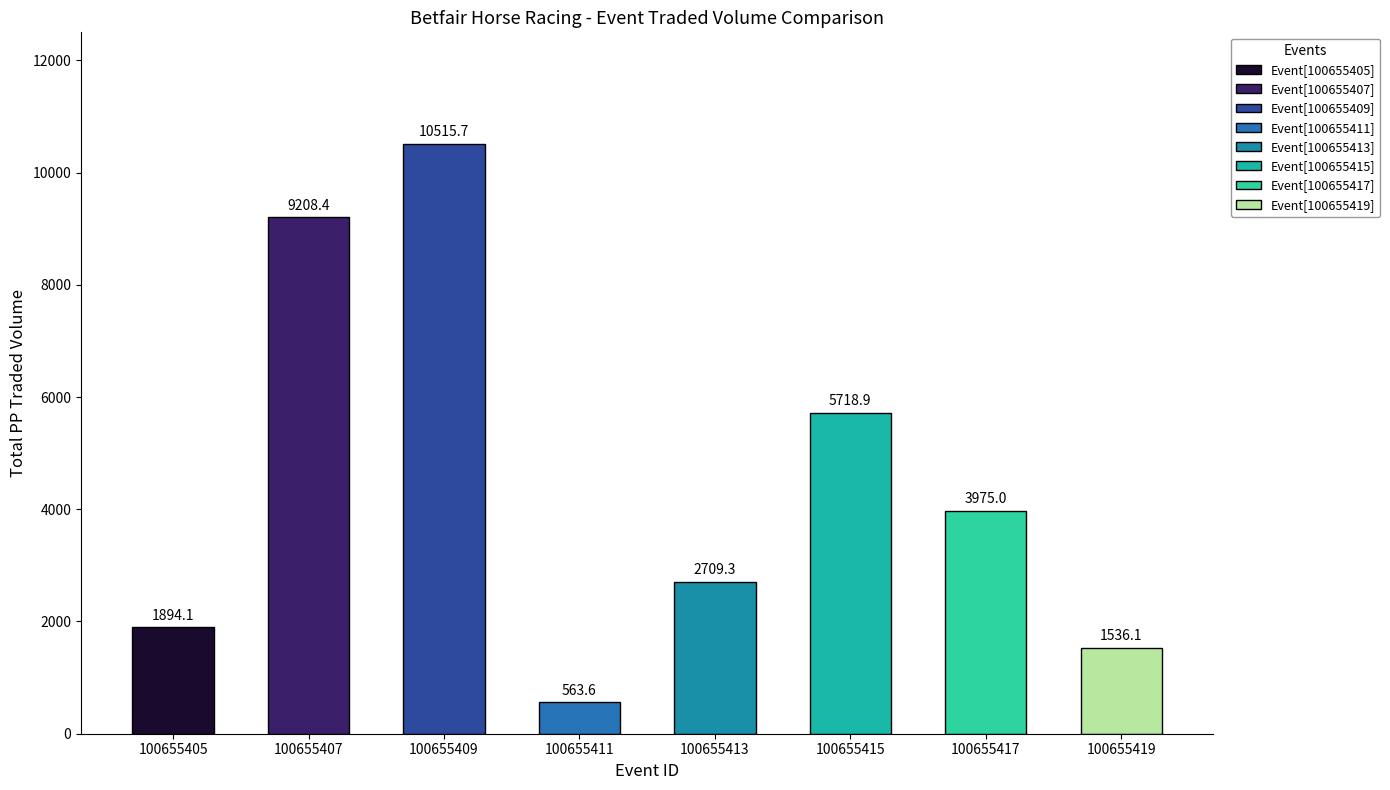

Is it true that the value at 100655405 is 510.7?

False